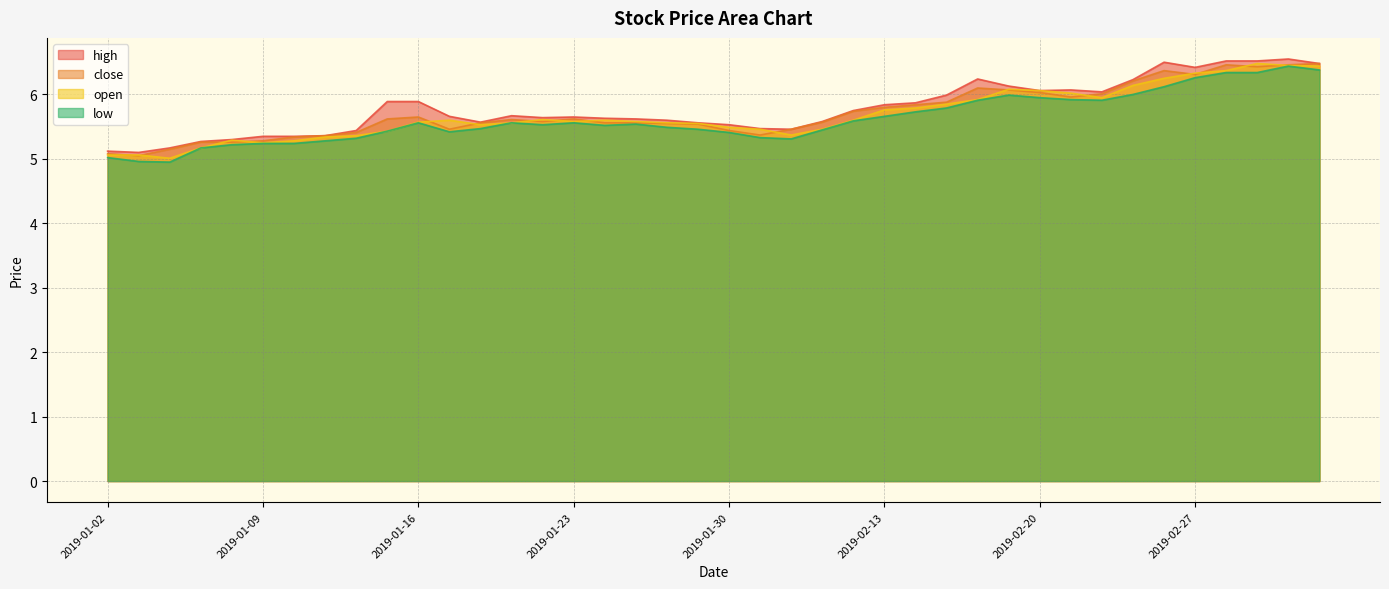

How many values in the low series are below 5?

2